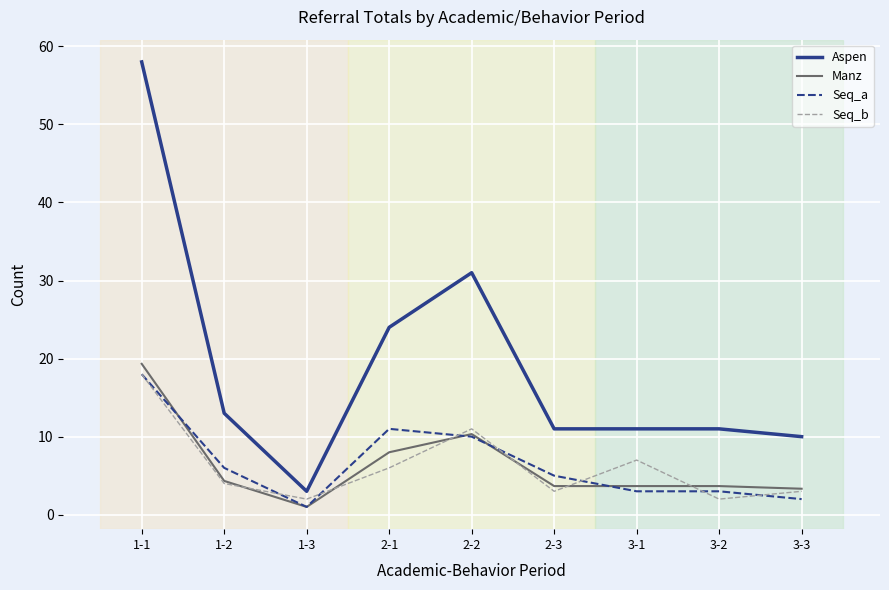

What is the approximate value of Seq_b at 2-2?

11.0